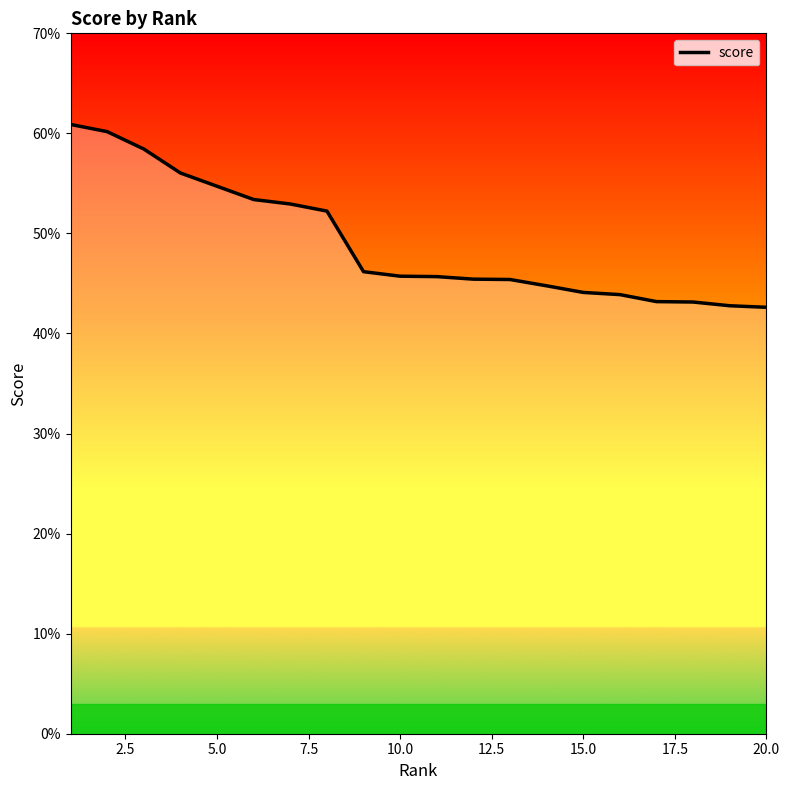

Reading left to right, what are all the values shown in this chart?

0.6	0.6	0.6	0.6	0.5	0.5	0.5	0.5	0.5	0.5	0.5	0.5	0.5	0.4	0.4	0.4	0.4	0.4	0.4	0.4